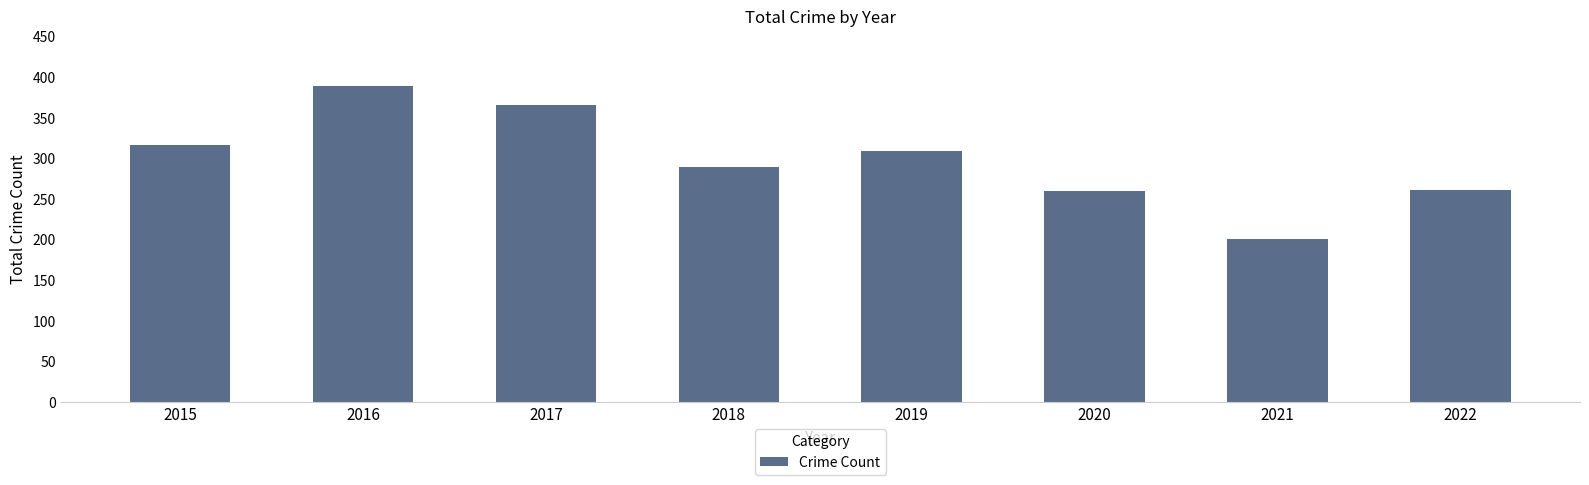

What is the smallest value displayed?

200